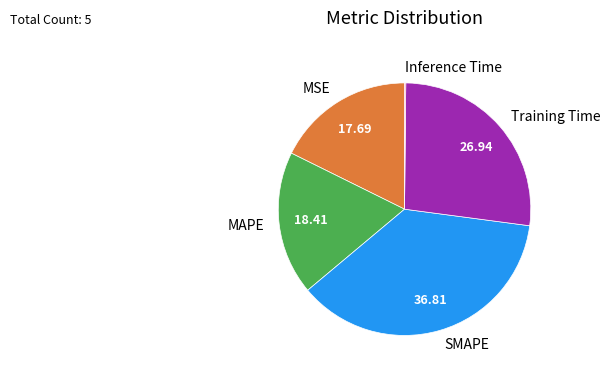

Does Training Time account for over 50% of the chart?

No